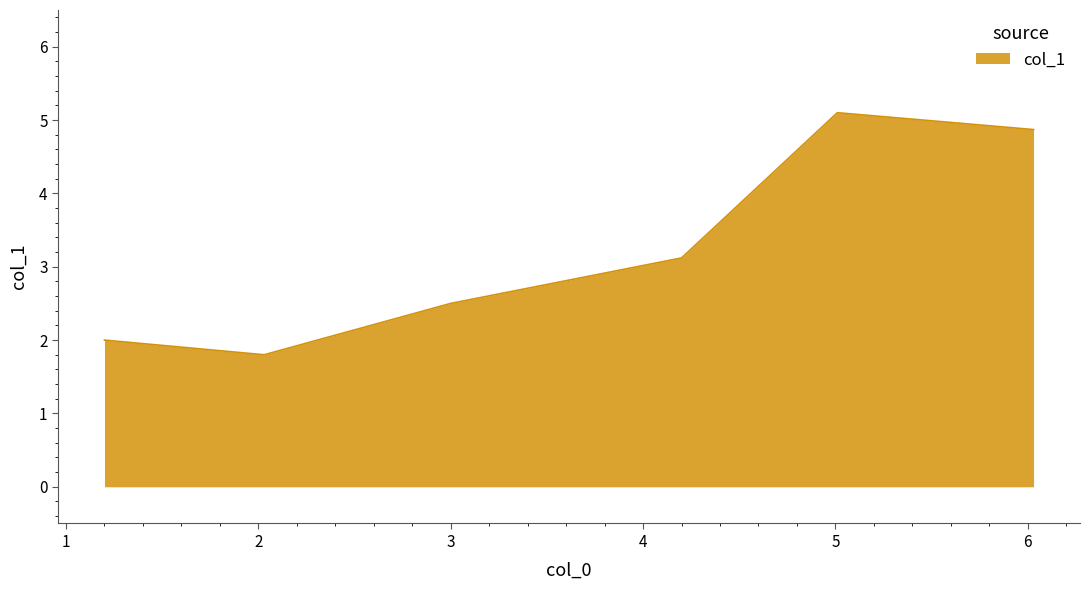

What is the average value?

3.2